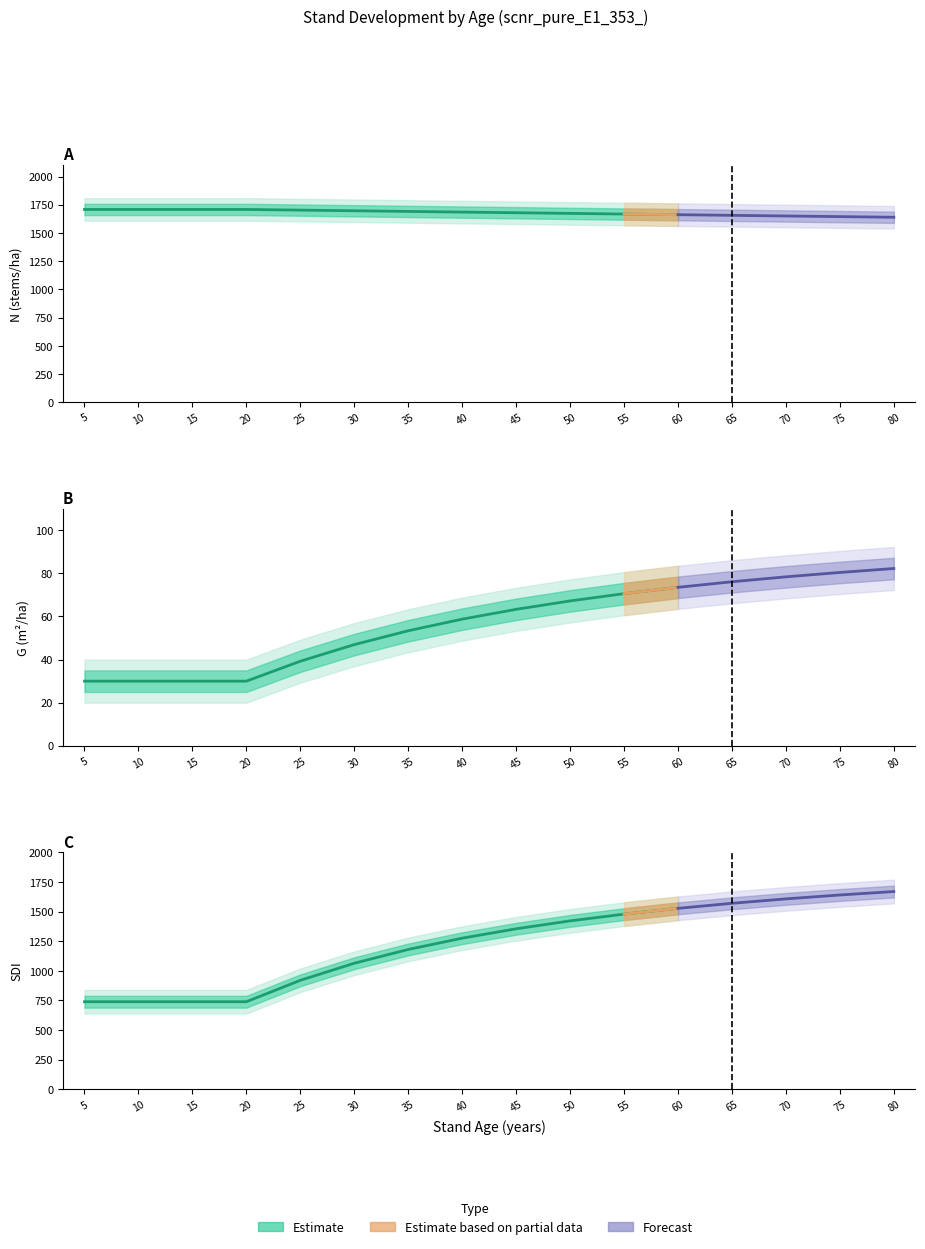

Reading right to left, extract all data points from this chart.

N: 1639.0	1644.7	1650.3	1656.0	1661.8	1667.5	1673.3	1679.0	1684.8	1690.7	1696.5	1702.4	1708.3	1708.3	1708.3	1708.3
G: 82.3	80.4	78.4	76.1	73.5	70.6	67.2	63.3	58.8	53.4	46.9	39.2	30.0	30.0	30.0	30.0
SDI: 1669.0	1639.9	1607.0	1569.7	1527.2	1478.2	1421.3	1354.6	1275.3	1180.0	1063.6	919.5	738.9	738.9	738.9	738.9